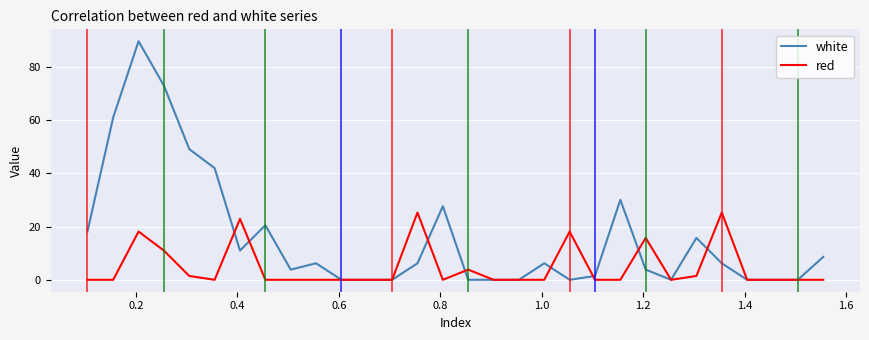

What is the greatest value displayed?

89.7